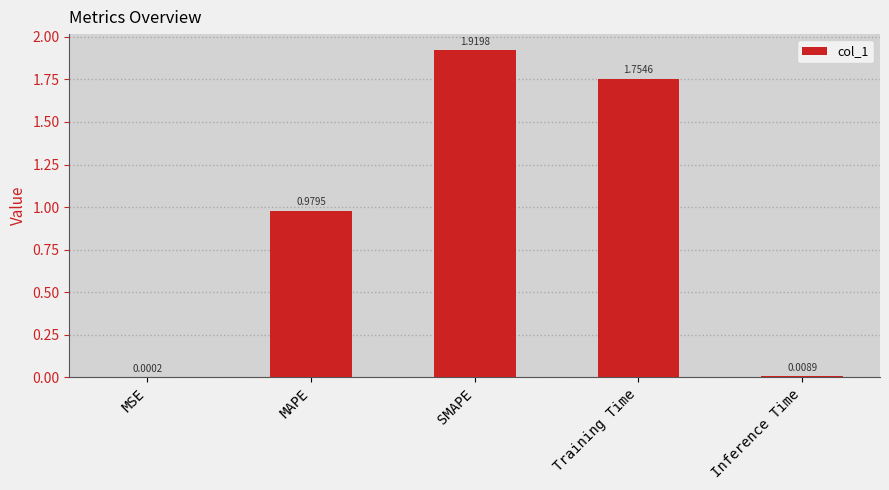

Between MSE and MAPE, which is larger?

MAPE